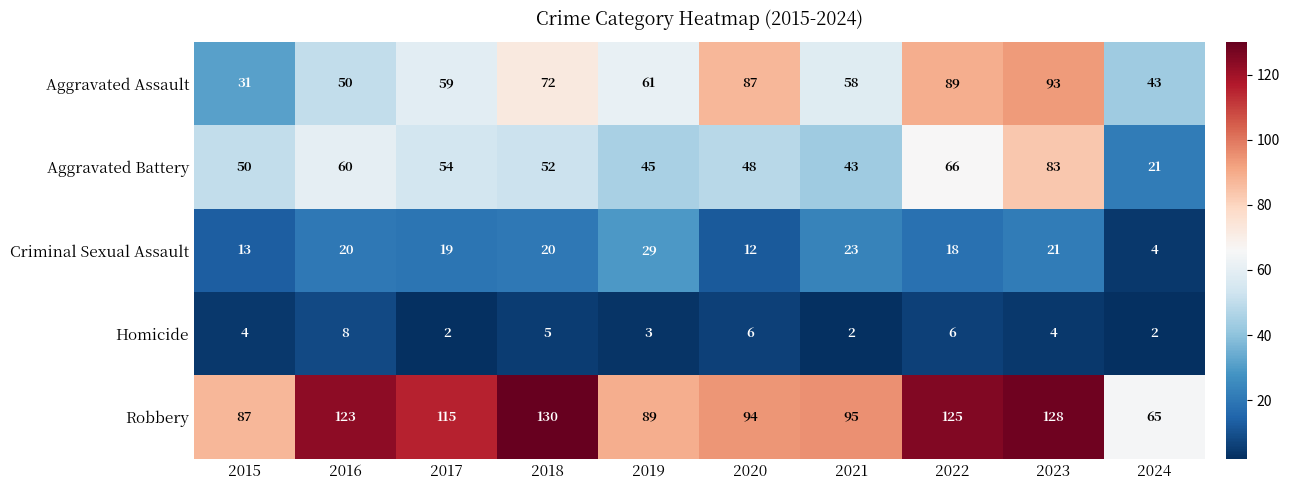

Between 2015 and 2022, which series saw the biggest shift?

Aggravated Assault